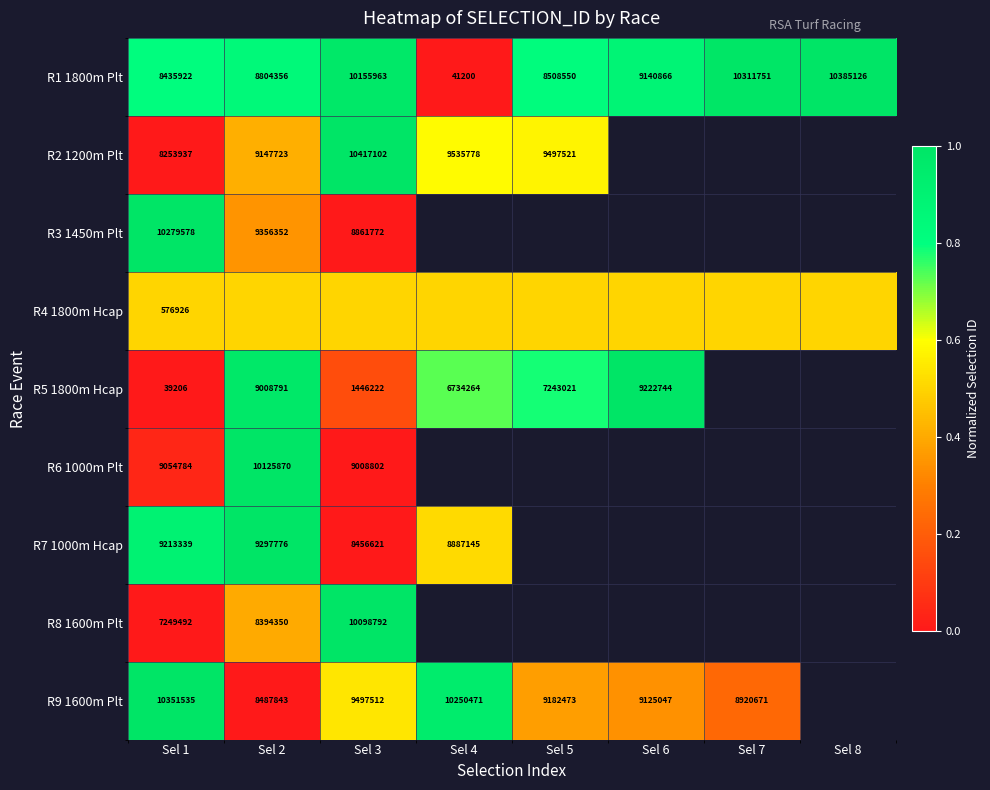

Is it true that R6 1000m Plt equals 2578453.7 at Sel 3?

False